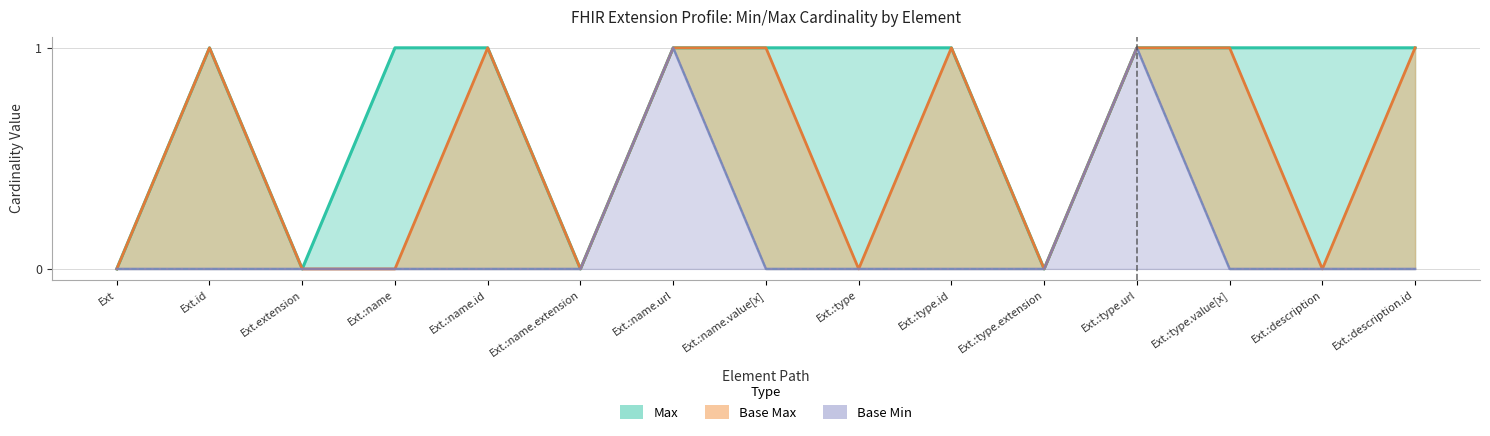

The Base_Min_values series shows 1 at Ext.id. True or false?

False